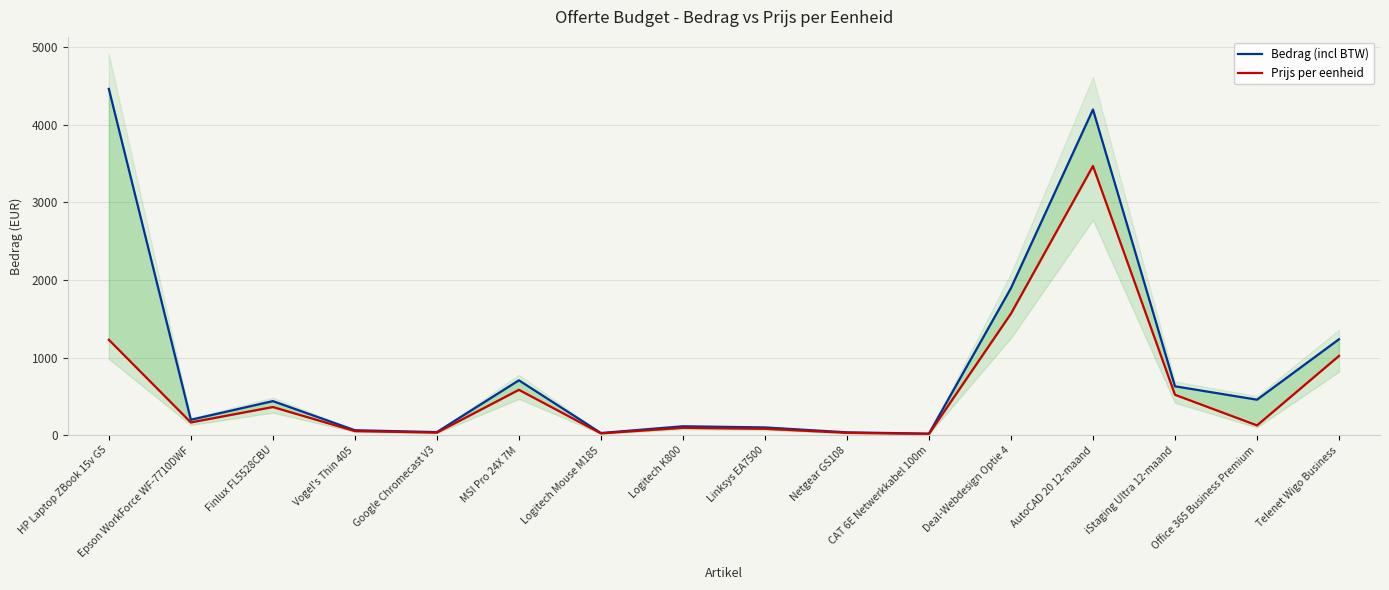

True or false: Bedrag (incl BTW) and Prijs per eenheid intersect in this chart.

False